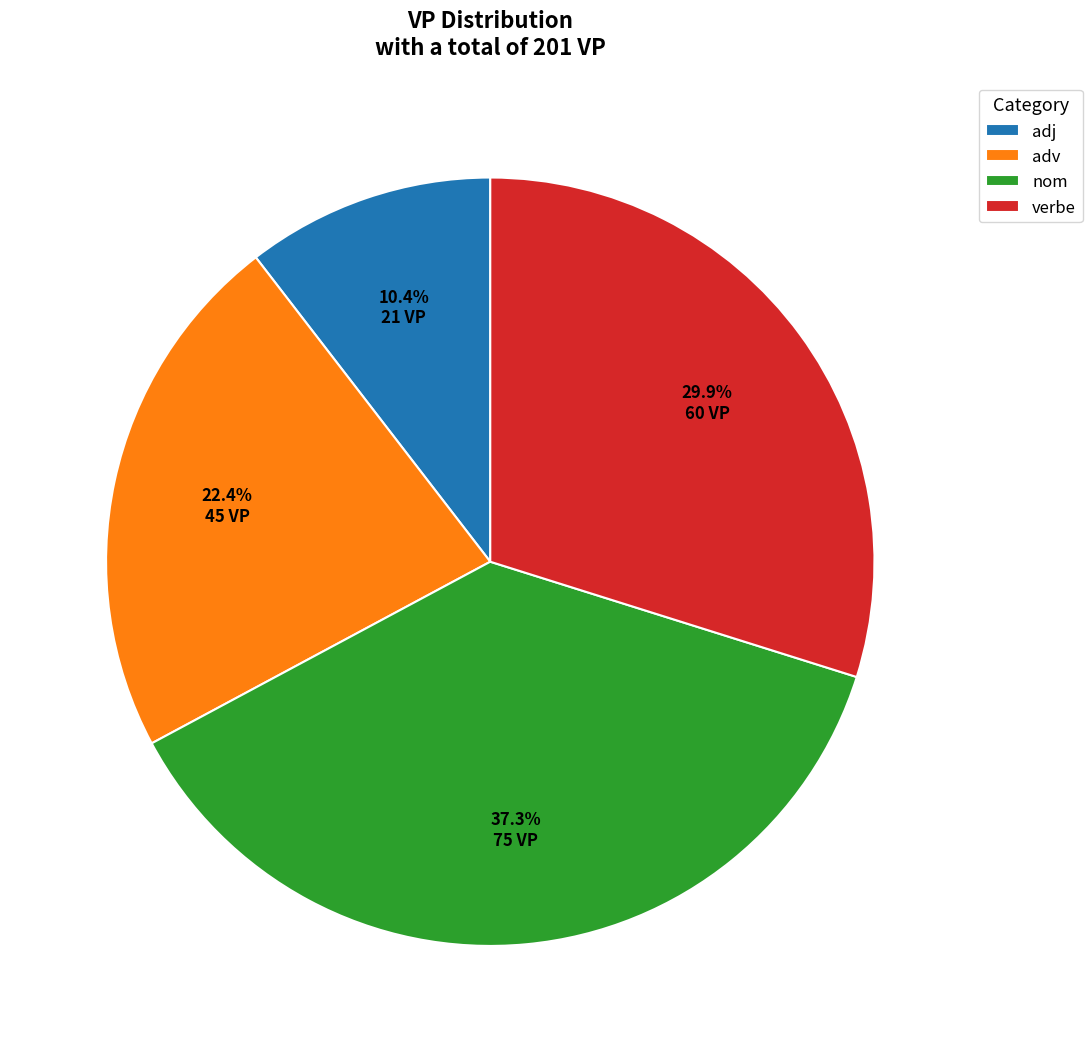

Count the number of slices in the pie.

4